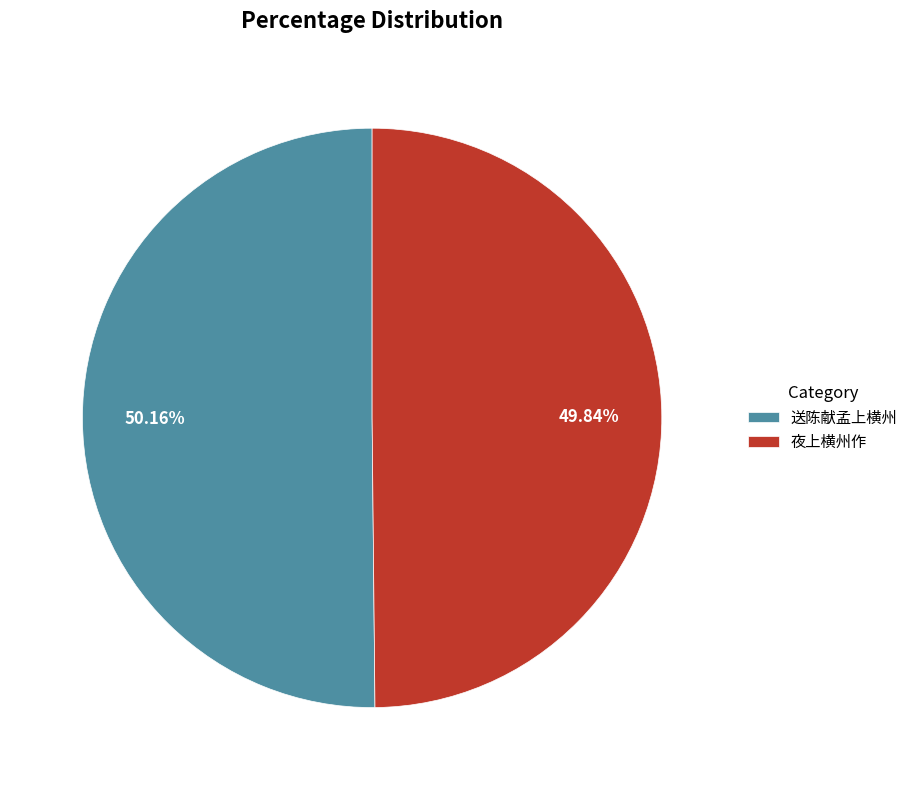

Is there a majority slice in this chart?

Yes